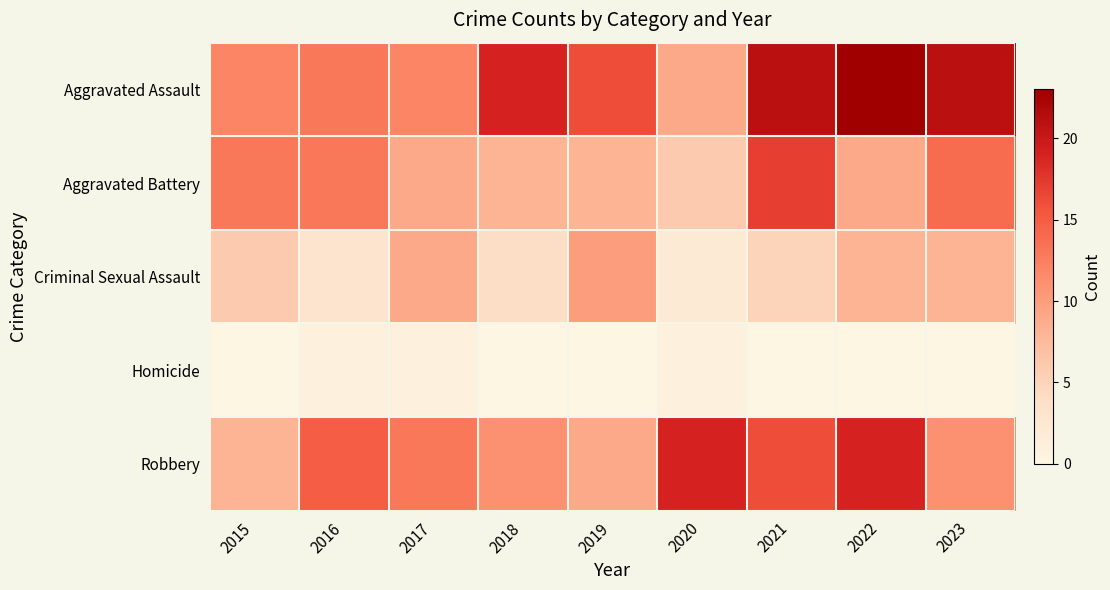

Which series has the largest total across all categories?

Aggravated Assault